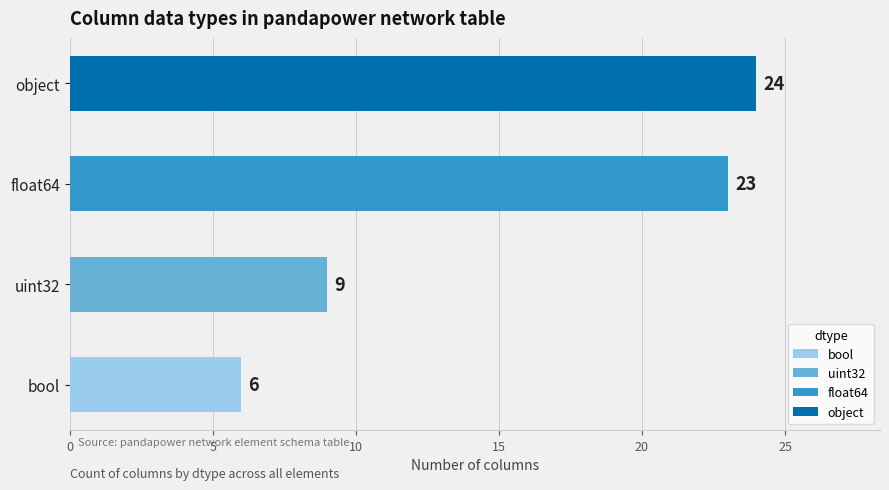

What is the label of the 3rd bar from the left?

float64